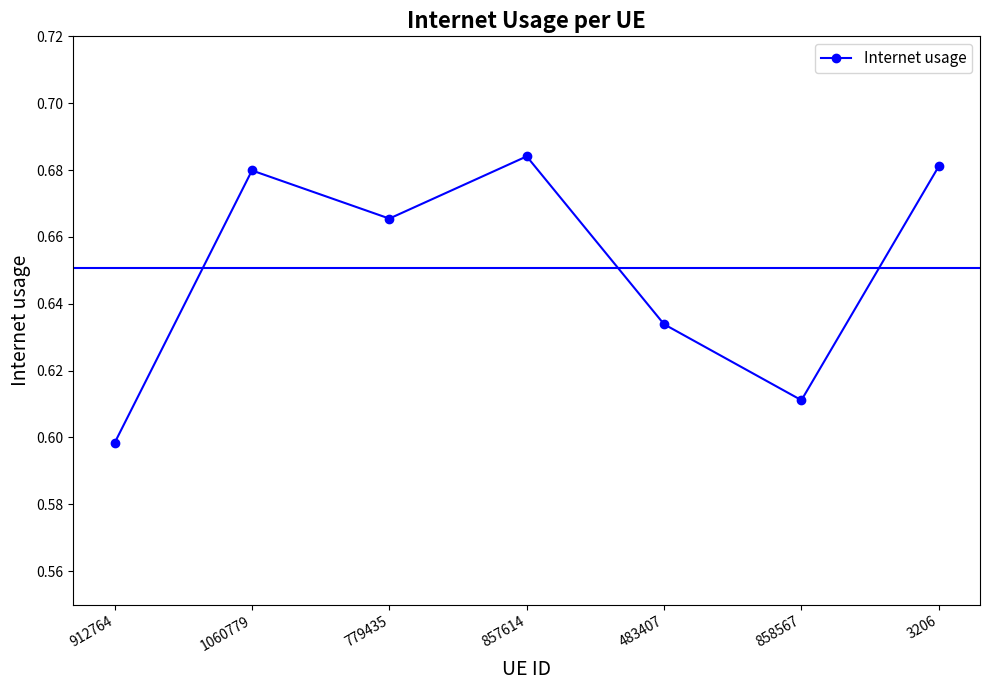

What is the label of the 1st point from the right?

3206